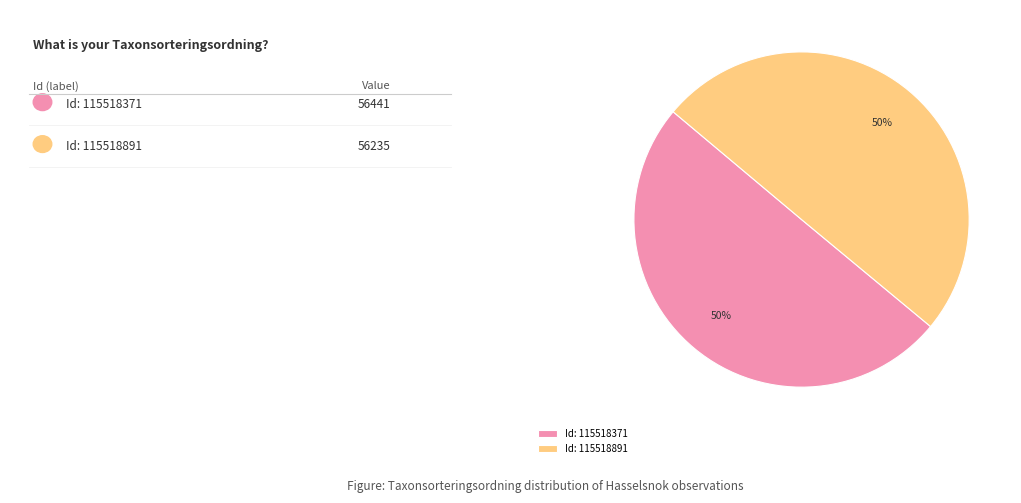

True or false: Id: 115518371 accounts for 44% of the total.

False